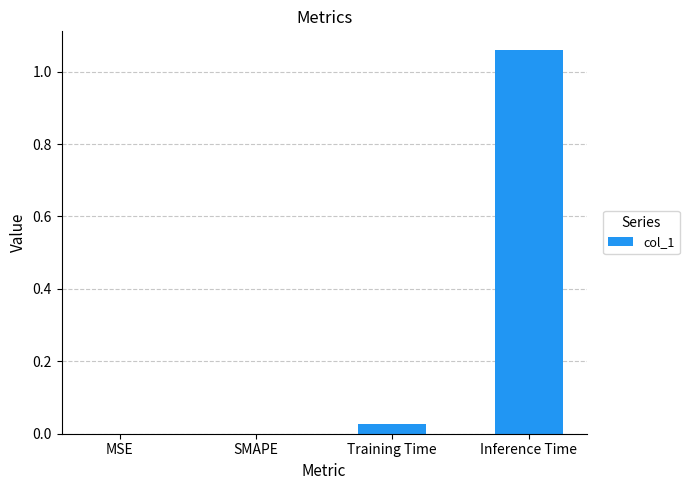

At which category does the chart reach its peak across all series?

Inference Time